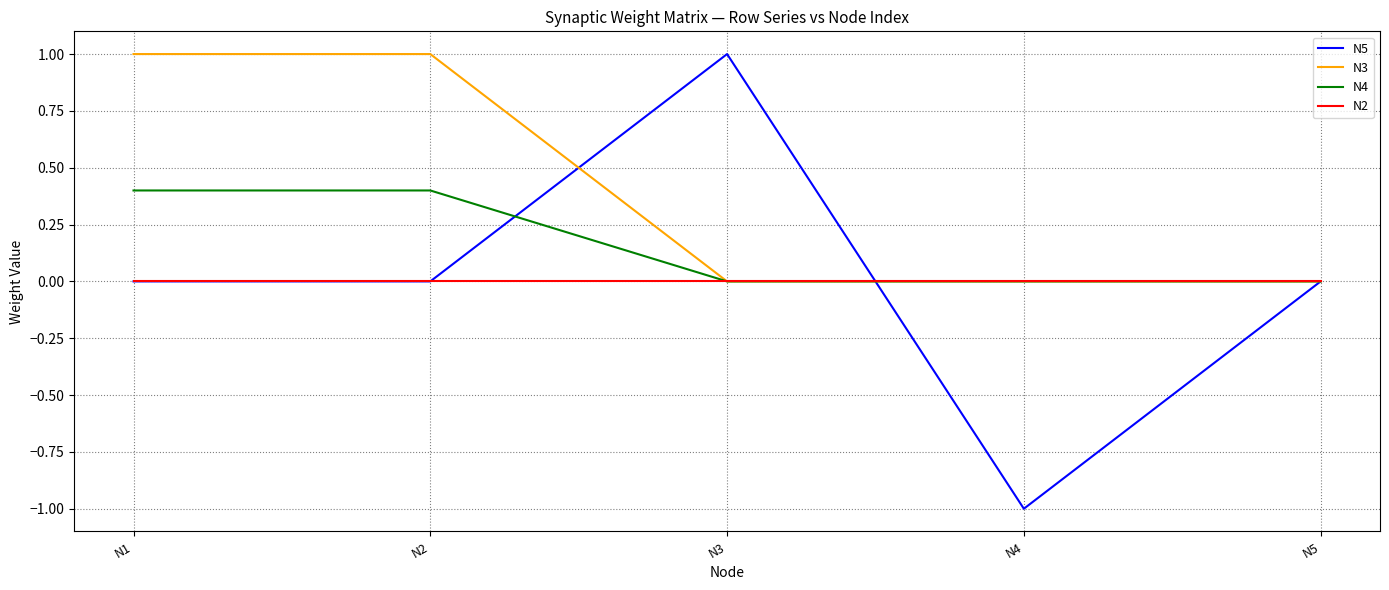

Is it true that N3 equals 1.0 at N1?

True